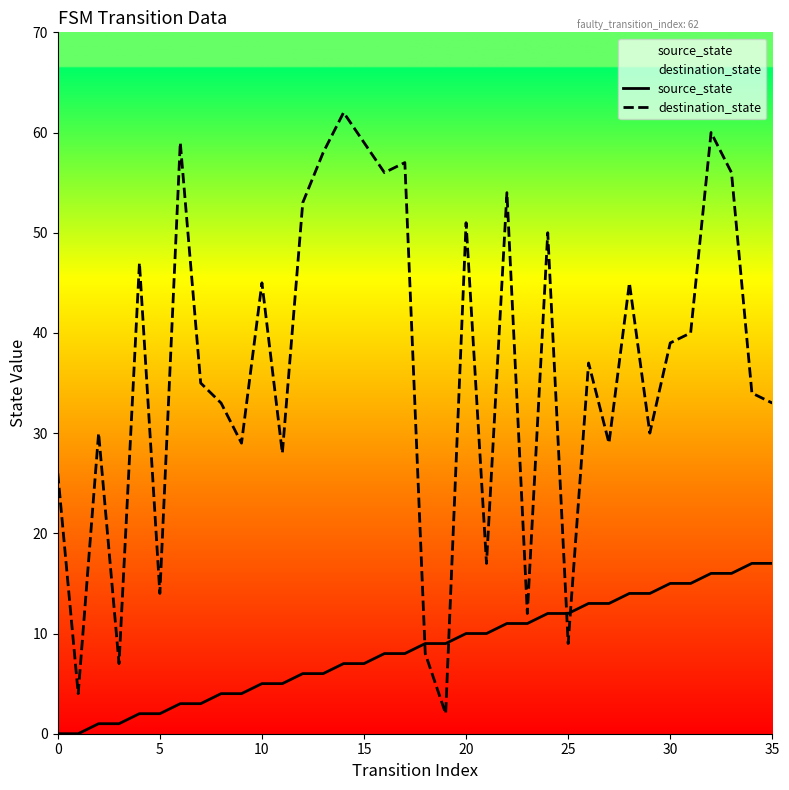

Where is destination_state nearest to the value 32?

8